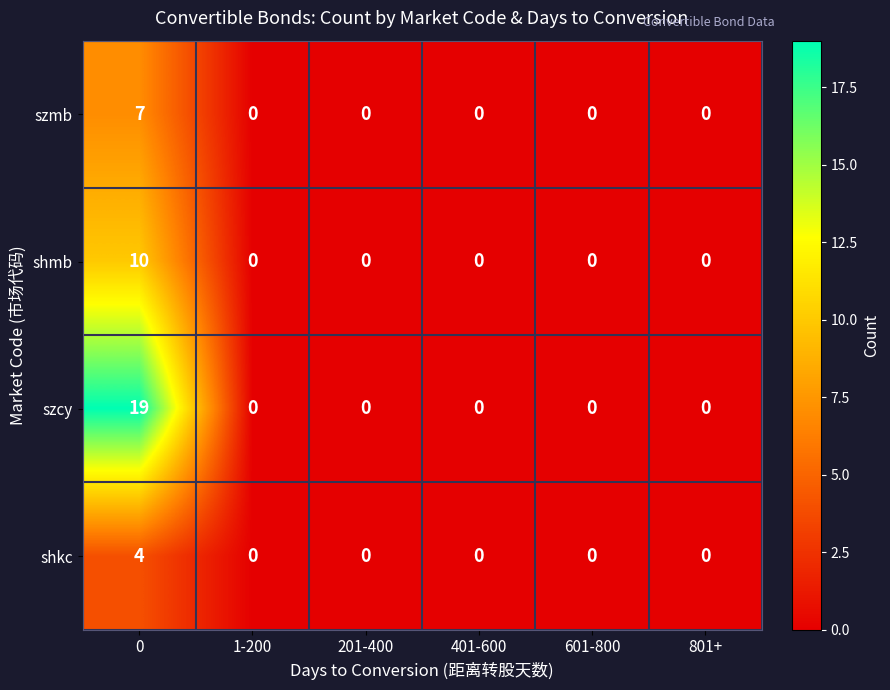

How many categories are shown in the chart?

6